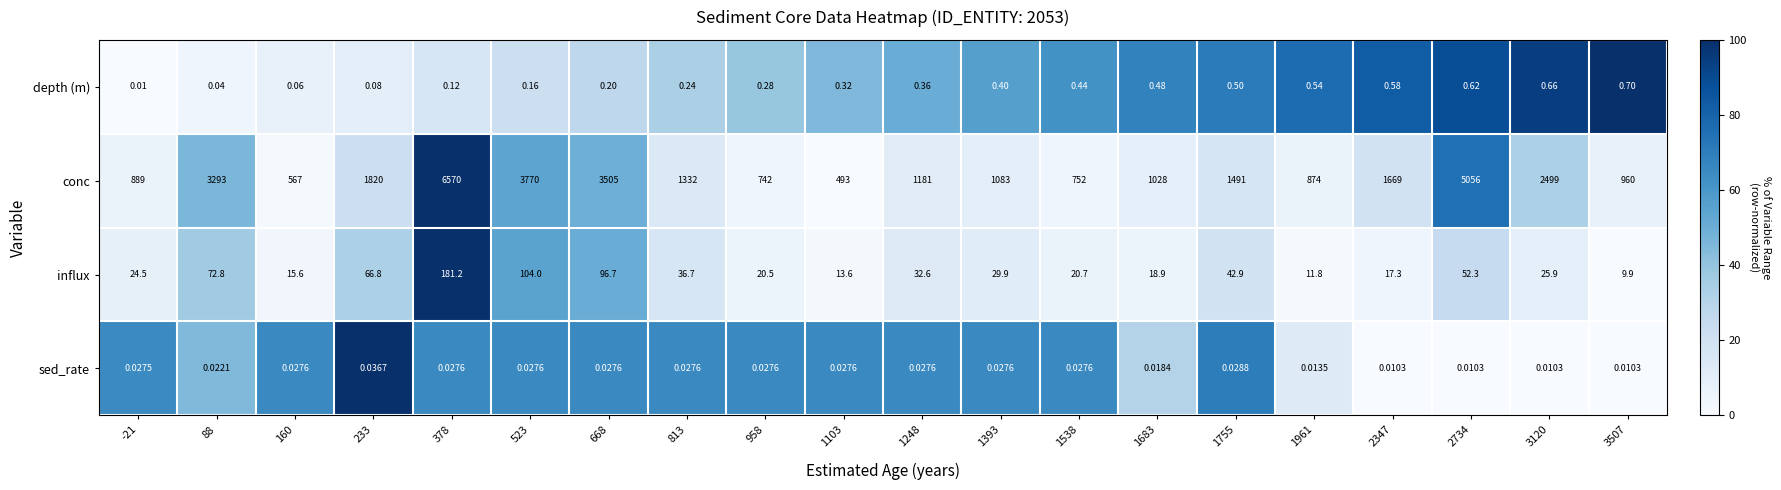

Between 1961 and 2347, which series saw the biggest shift?

conc